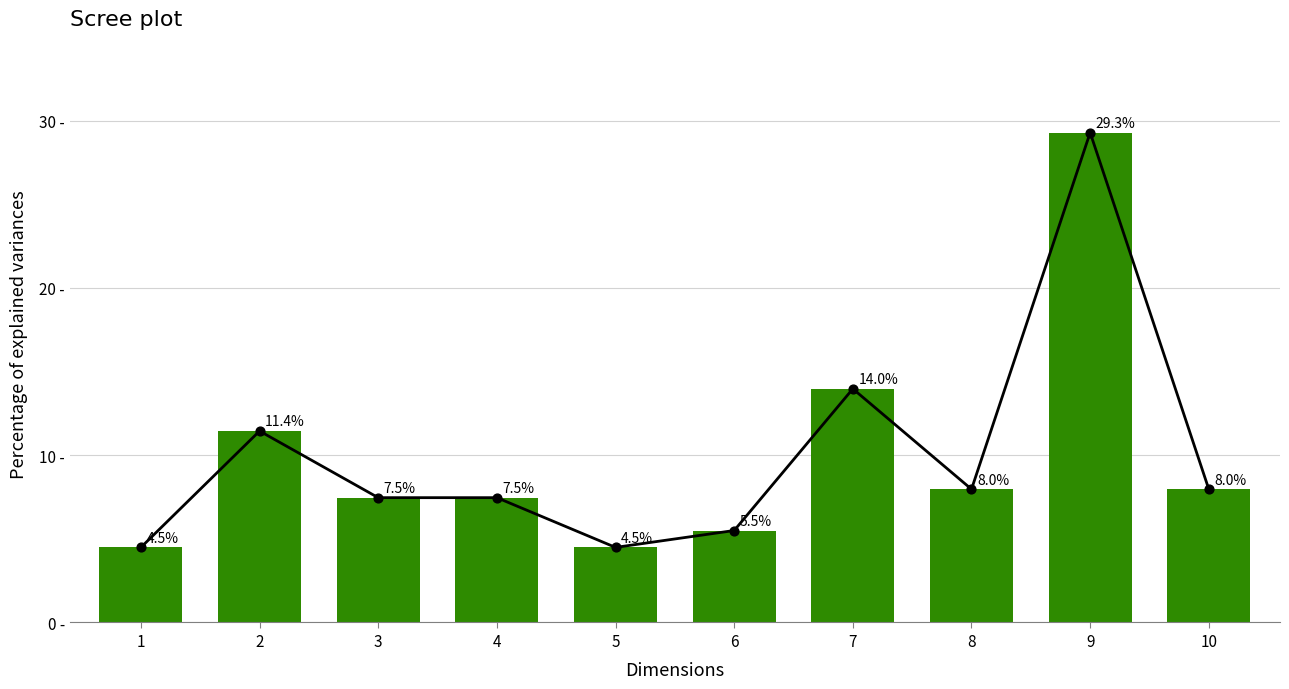

Is the value of Leve EXP percentage at 6 greater than the value of Trend line at 5?

Yes